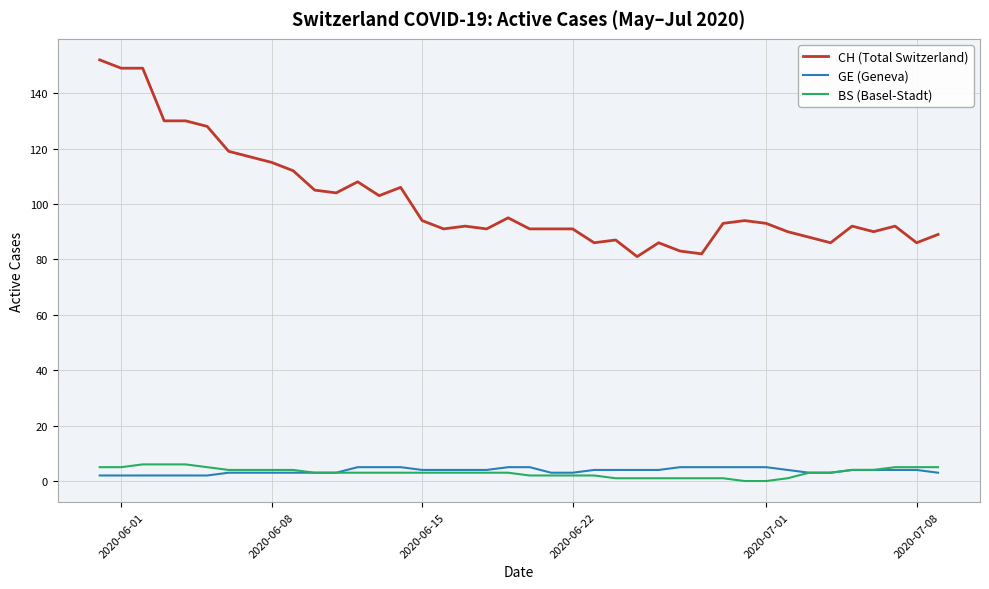

True or false: CH (Total Switzerland) and GE (Geneva) cross at least once.

False